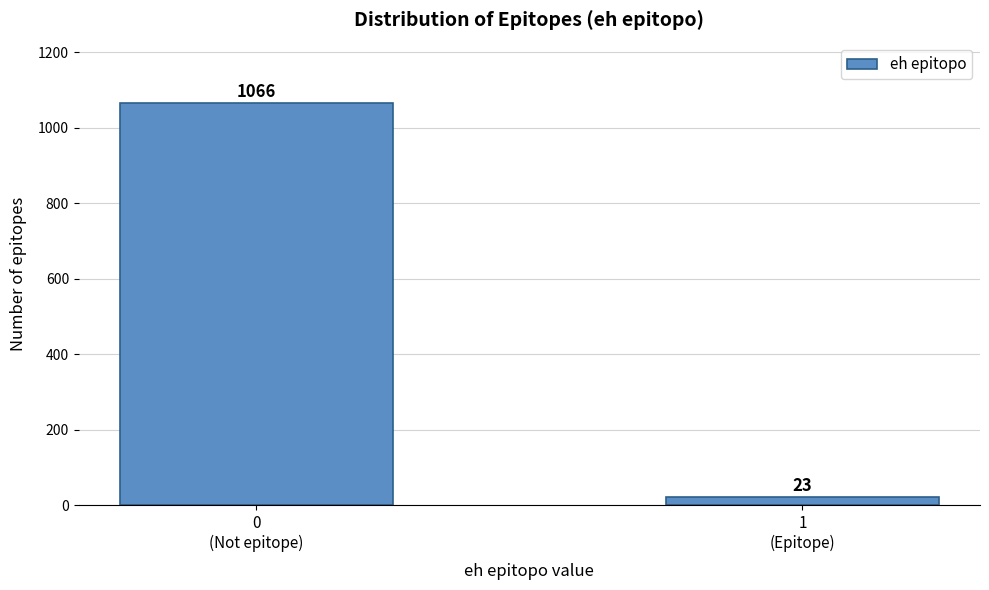

Reading right to left, extract all data points from this chart.

23	1066